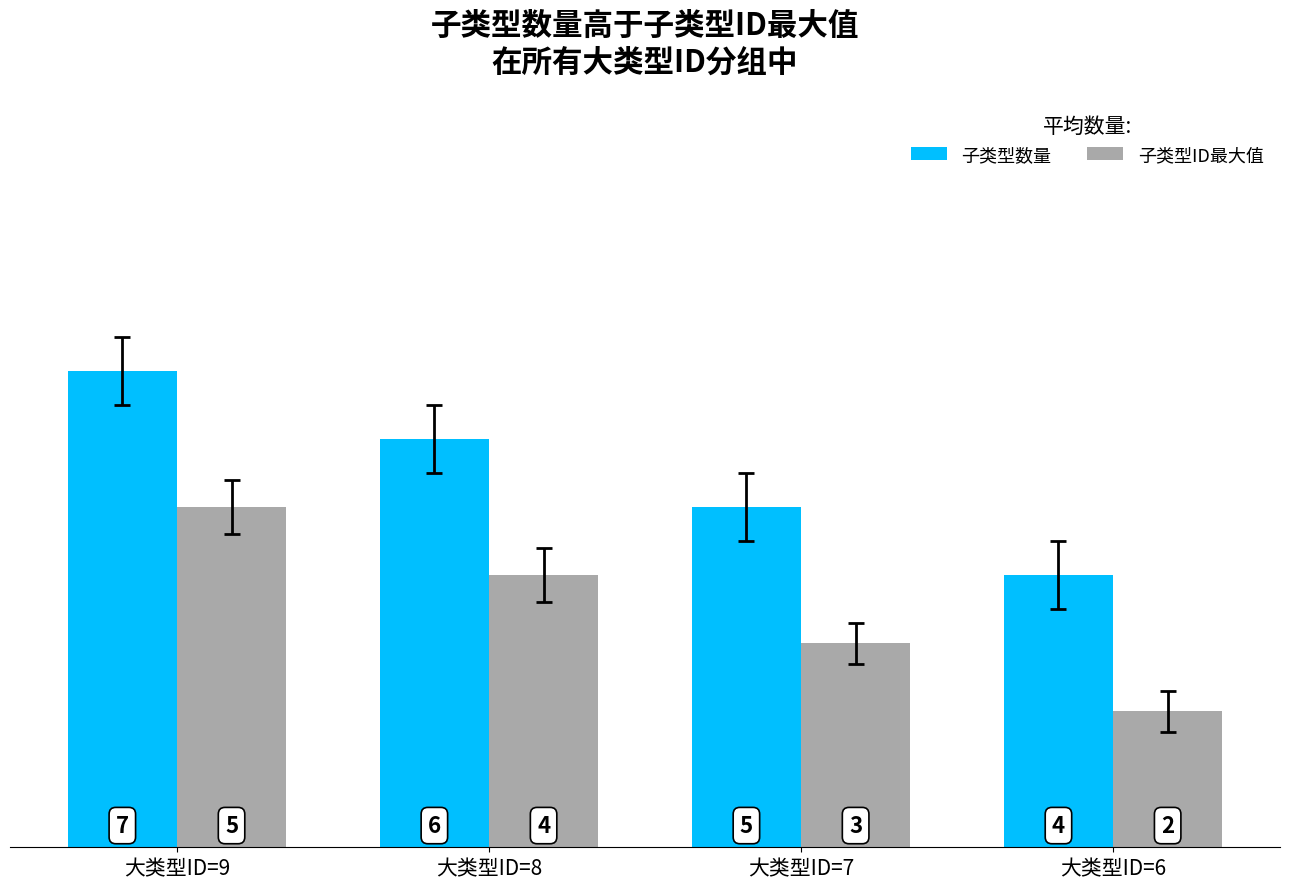

At which label is 子类型数量 closest to 5?

大类型ID=7